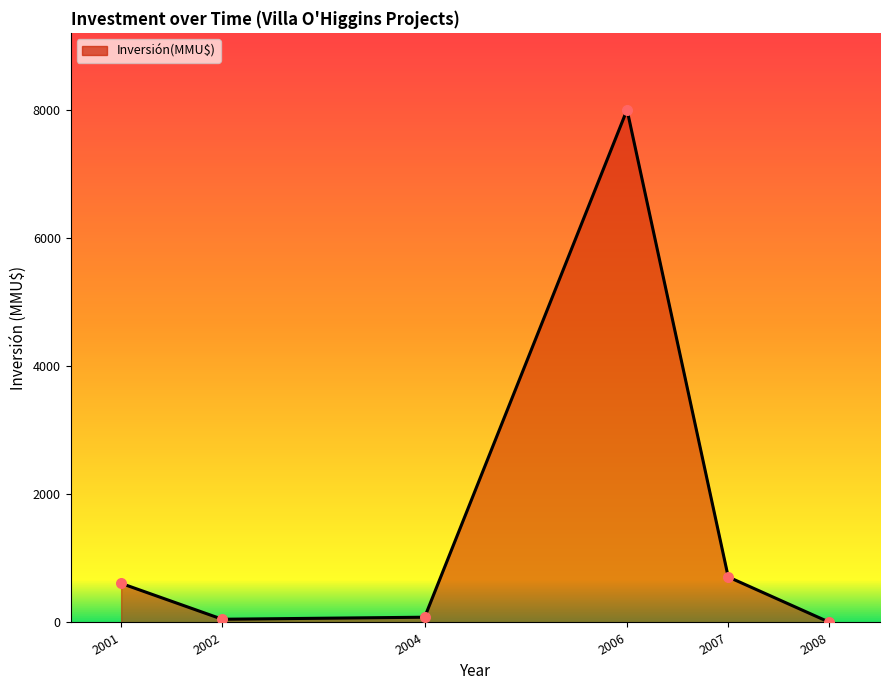

Between 2007 and 2008, which is larger?

2007